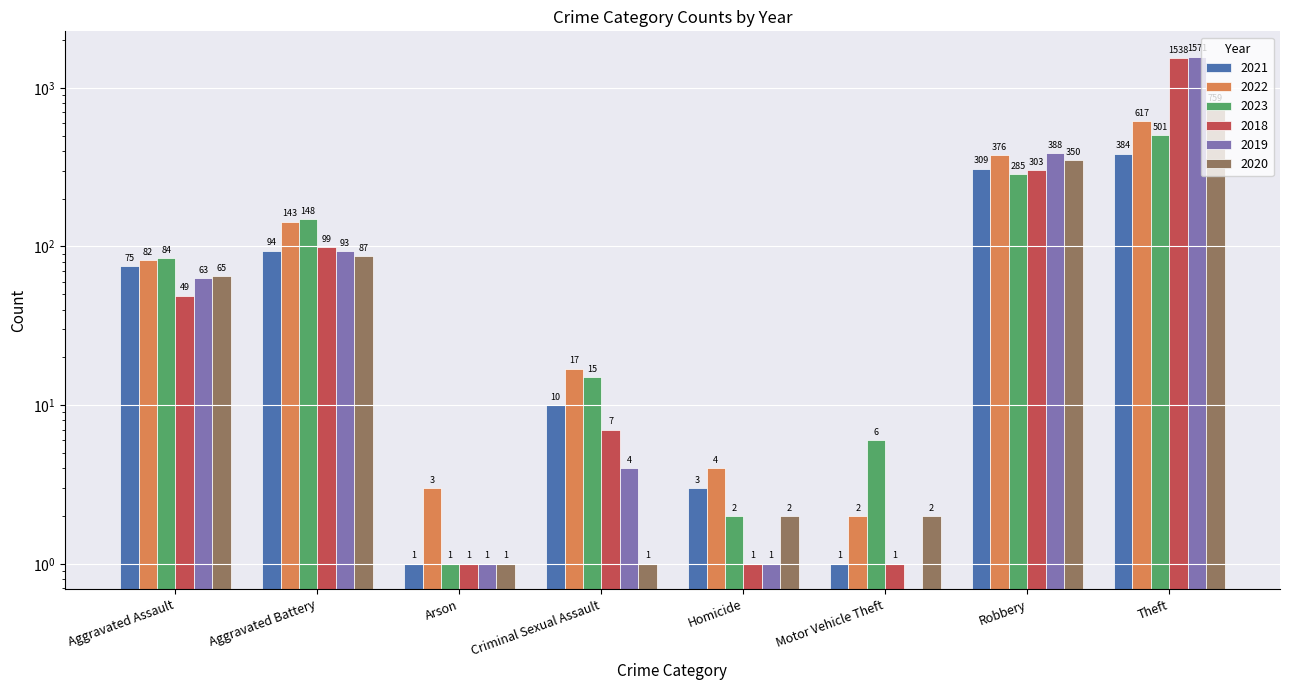

Rank the series at Arson from lowest to highest value.

2021, 2023, 2018, 2019, 2020, 2022